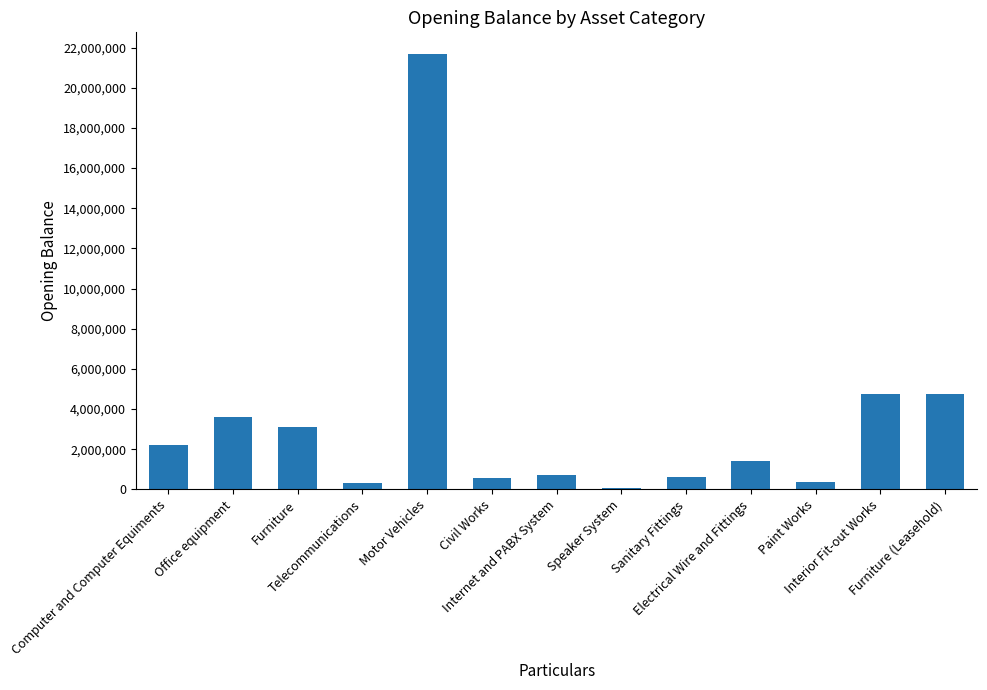

What is the maximum value shown in the chart?

21671646.0